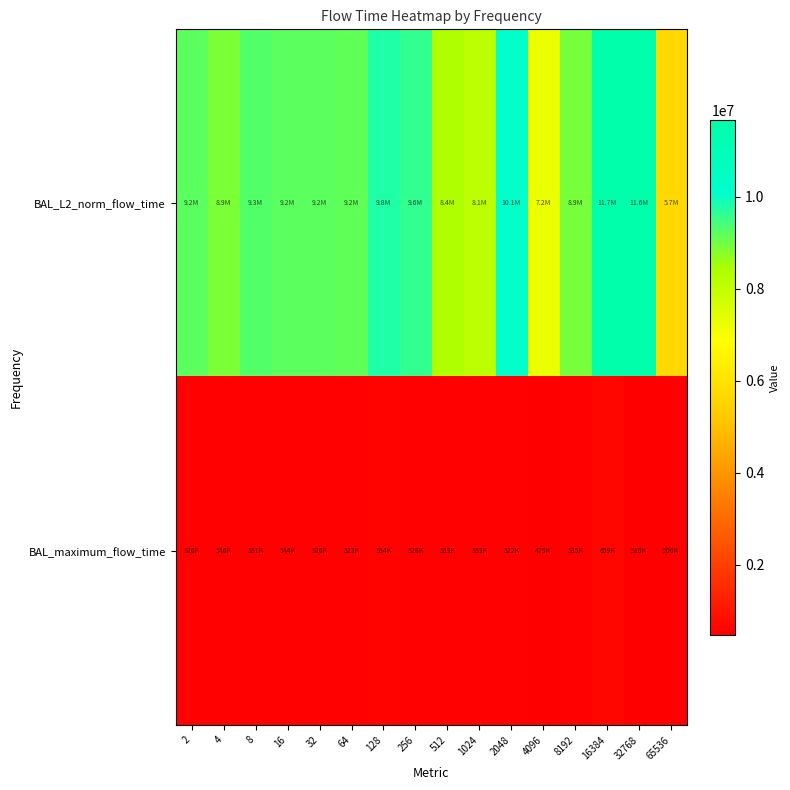

Which series has the largest range (max minus min)?

BAL_L2_norm_flow_time